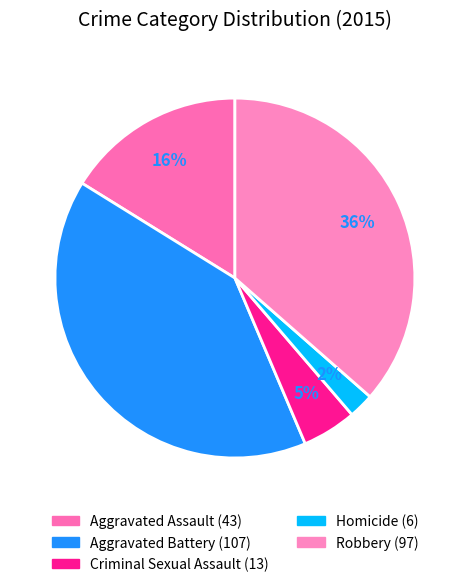

Do Aggravated Assault and Aggravated Battery together represent more than half of the pie?

Yes